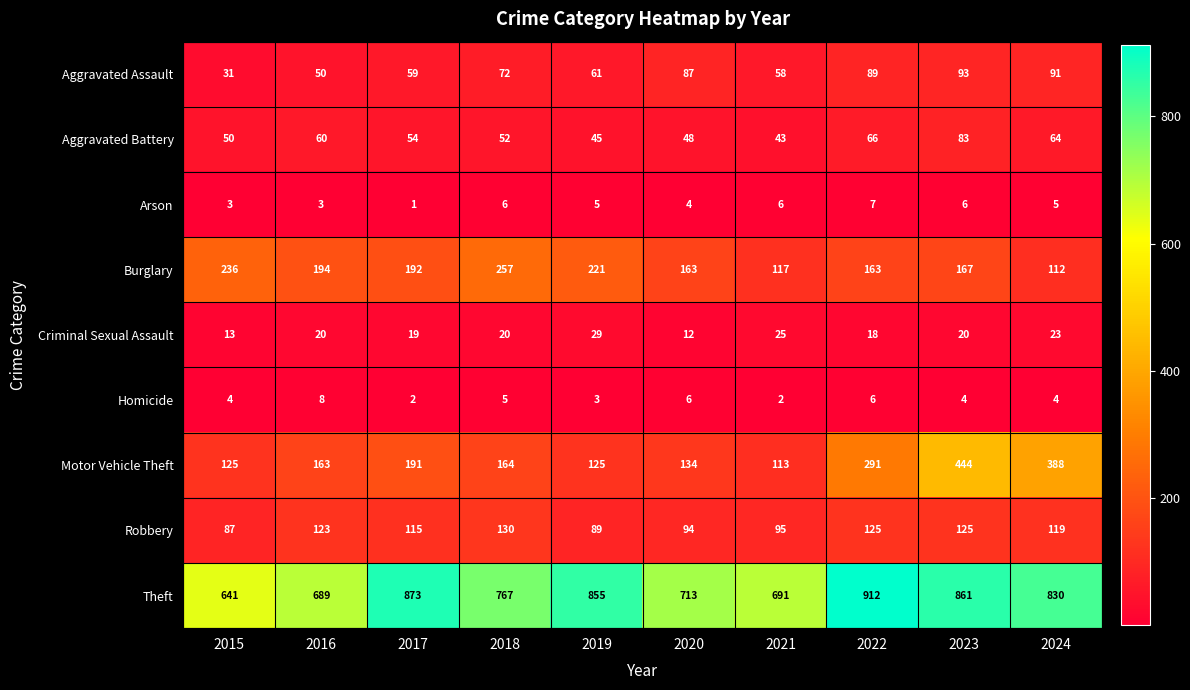

Which label corresponds to the smallest value in the chart?

2017